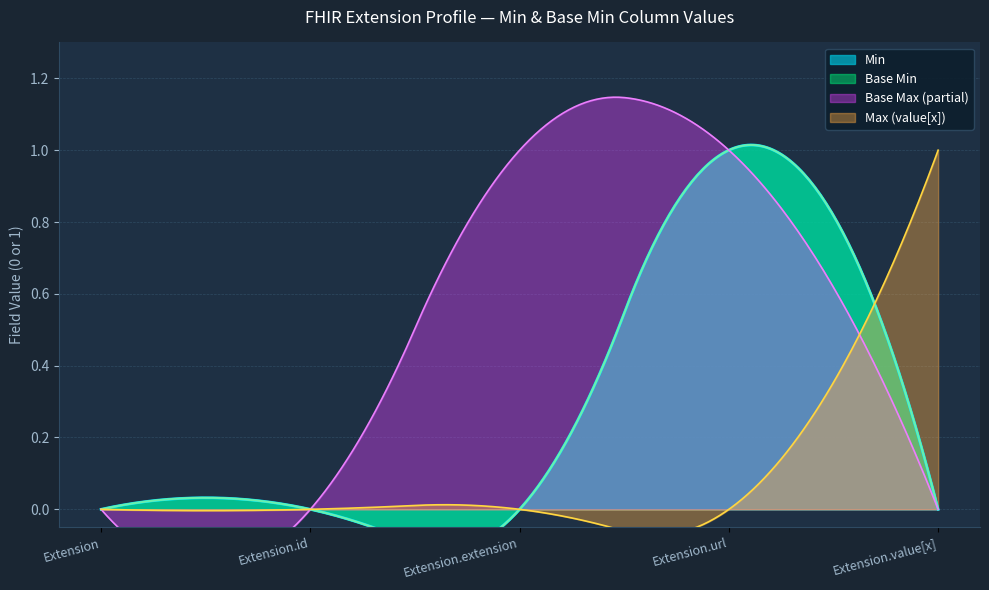

True or false: Extension.url and Extension.value[x] cross at least once.

False